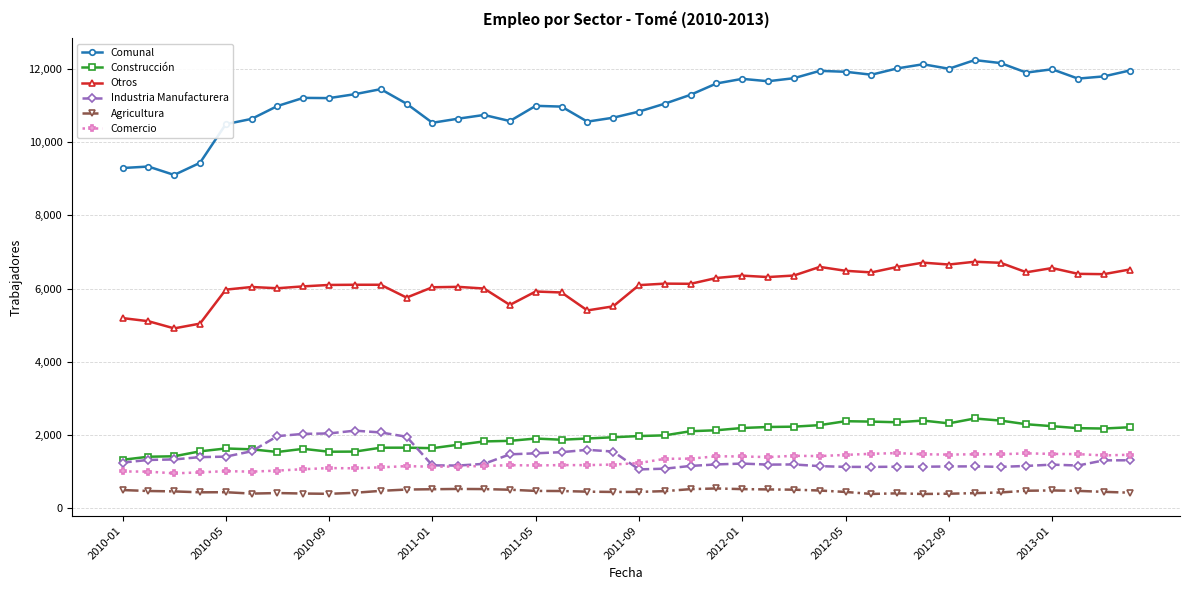

True or false: Comercio has more than 0 interior local peaks.

True